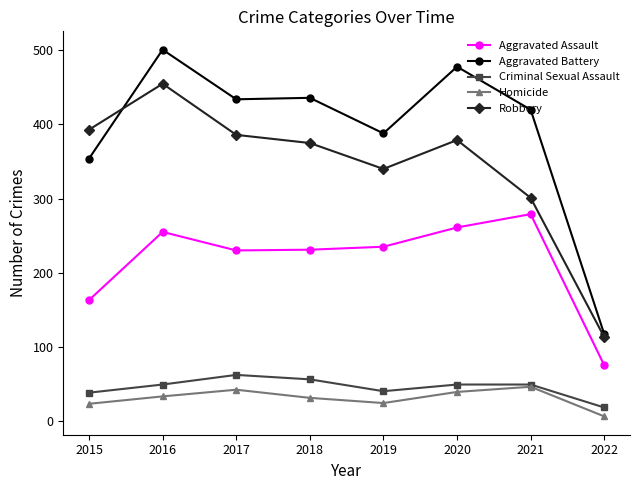

True or false: Criminal Sexual Assault and Aggravated Assault cross at least once.

False